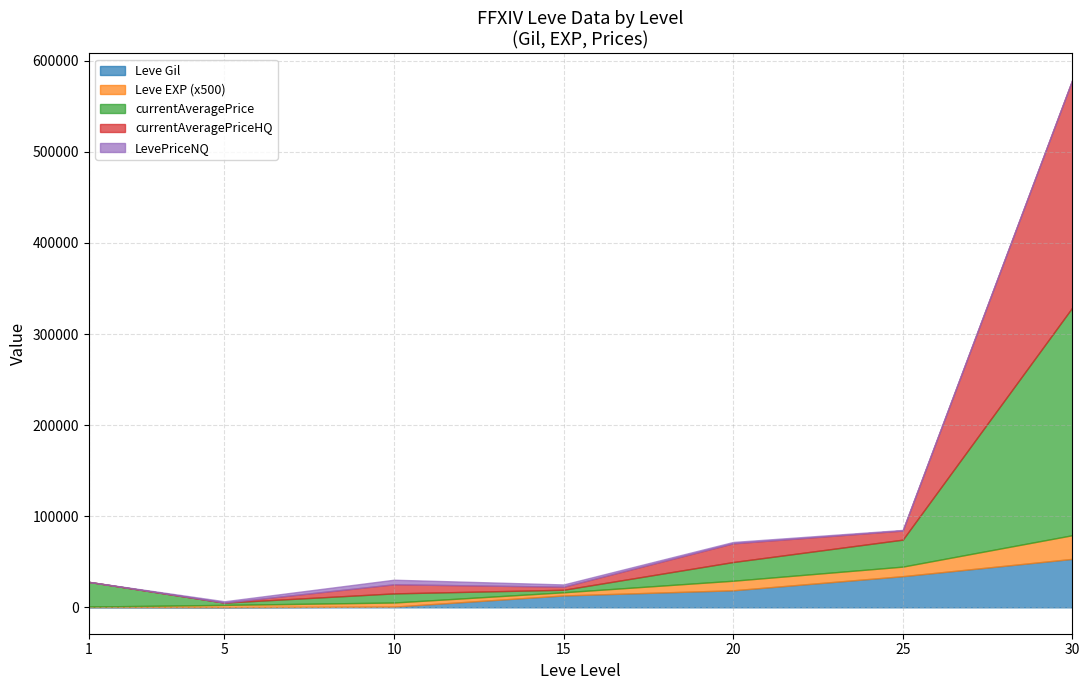

Between 1 and 30, which series saw the biggest shift?

currentAveragePriceHQ